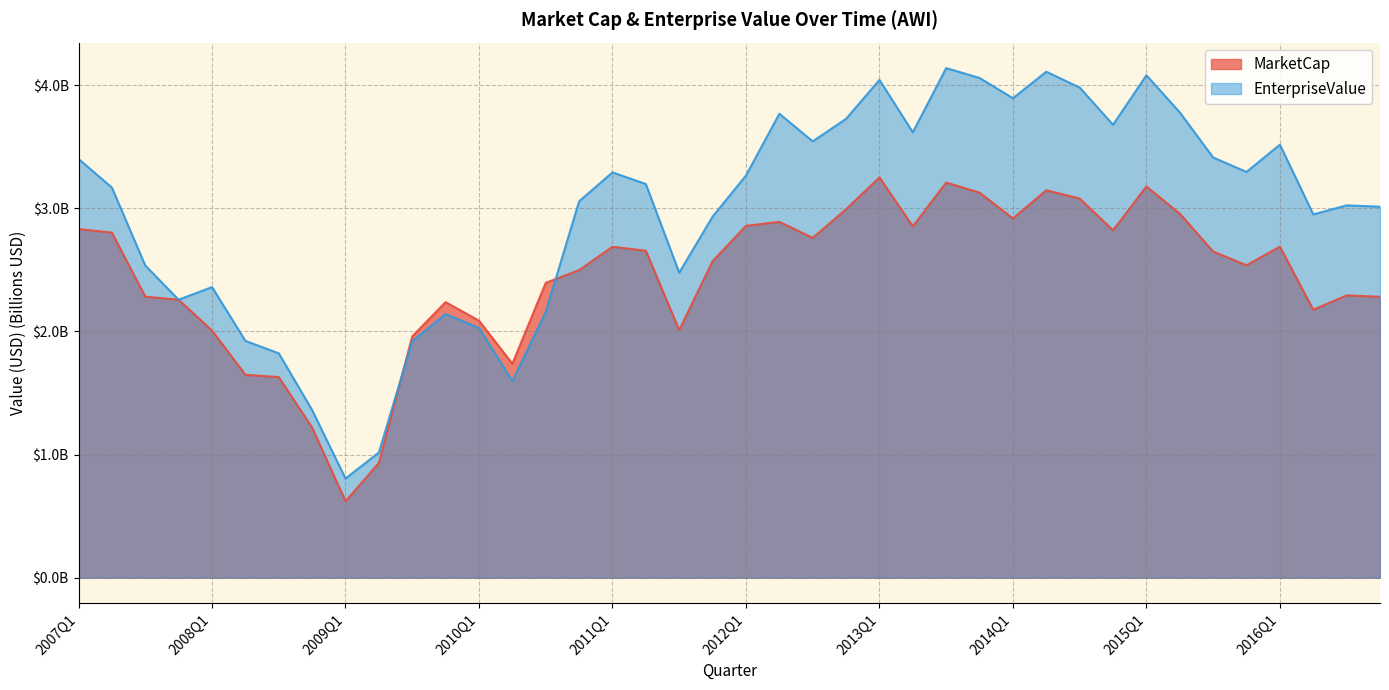

What is the highest value of the MarketCap series?

3.3